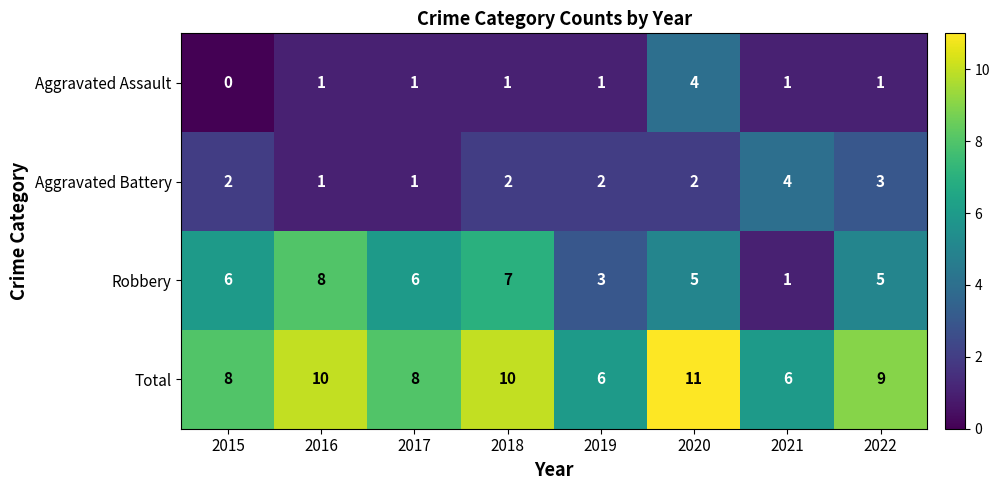

What is the difference between the highest and lowest values at 2019?

5